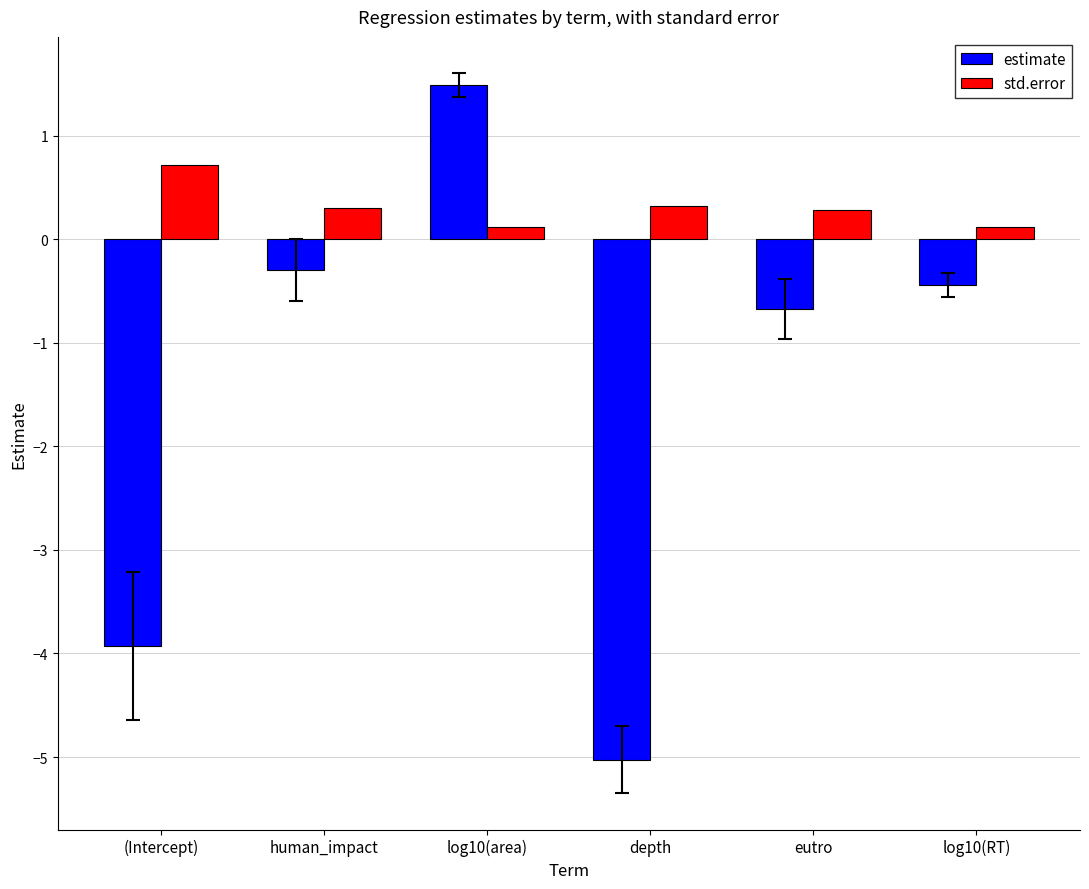

What is the total value across all series at eutro?

-0.4